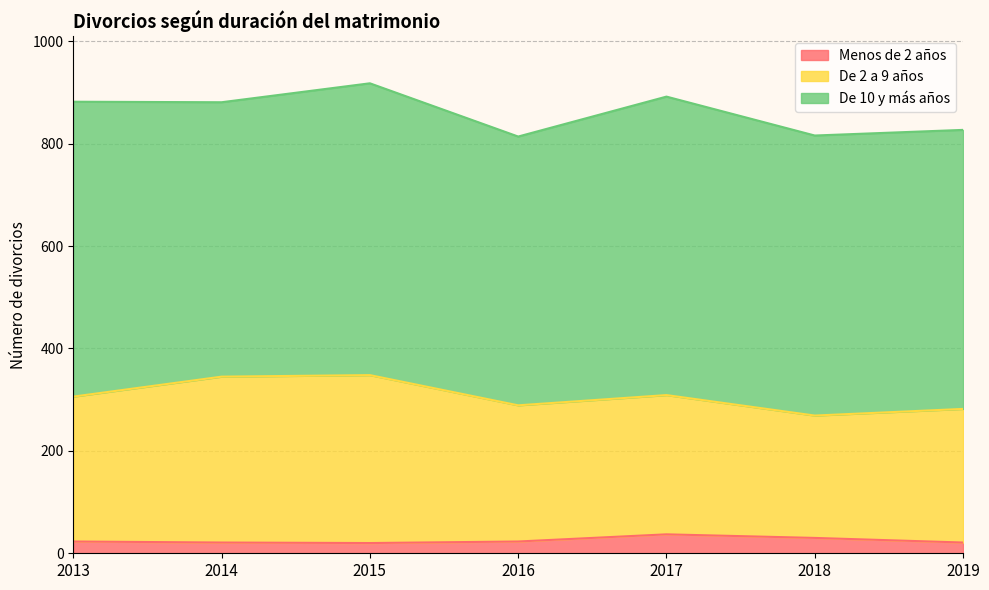

The De 2 a 9 años series shows 542 at 2014. True or false?

False